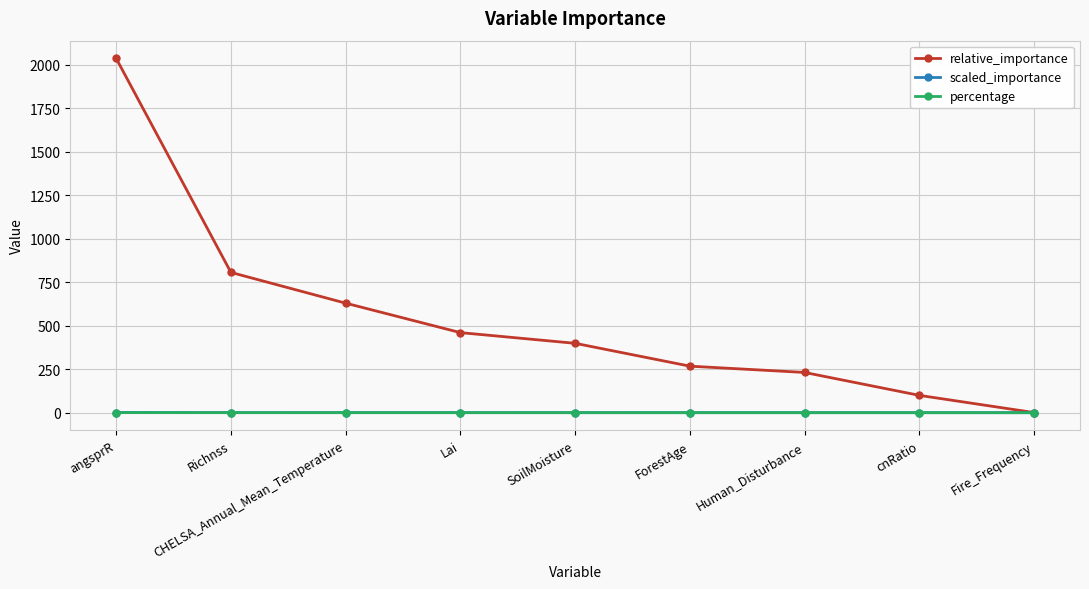

Which series has the largest range (max minus min)?

relative_importance